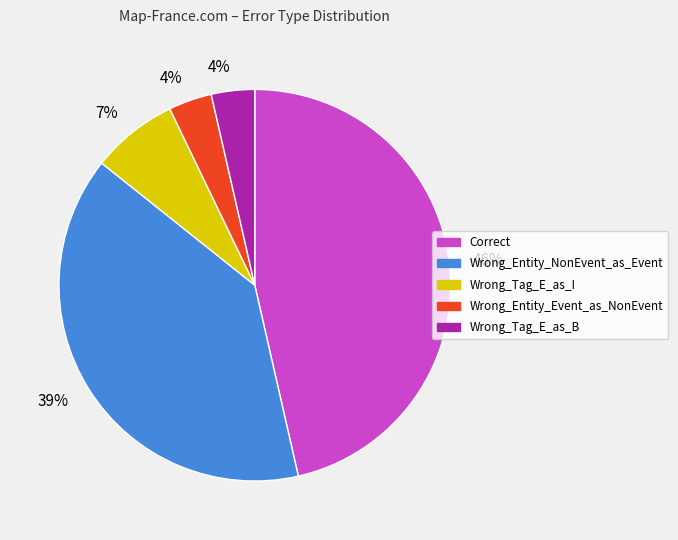

To the nearest percent, what is the average slice percentage?

20%